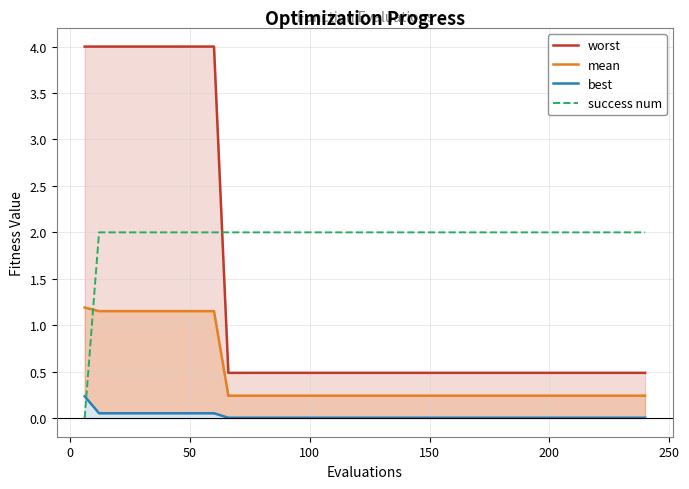

Is it true that mean equals 2.0 at −50?

False